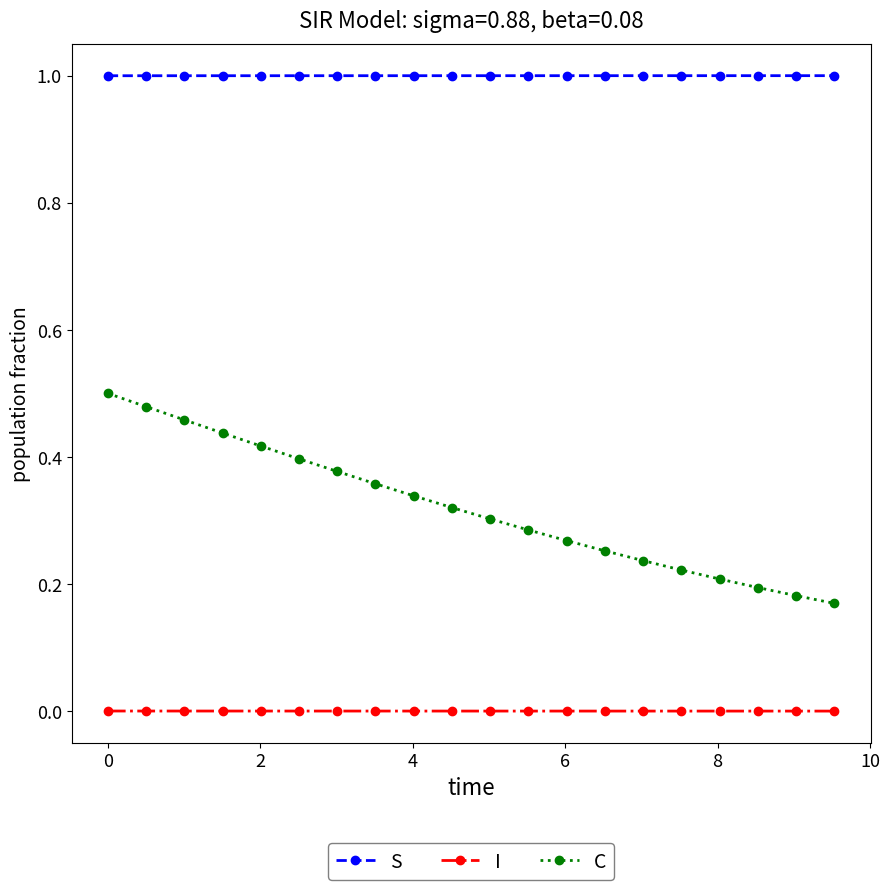

What is the highest value of the S series?

1.0